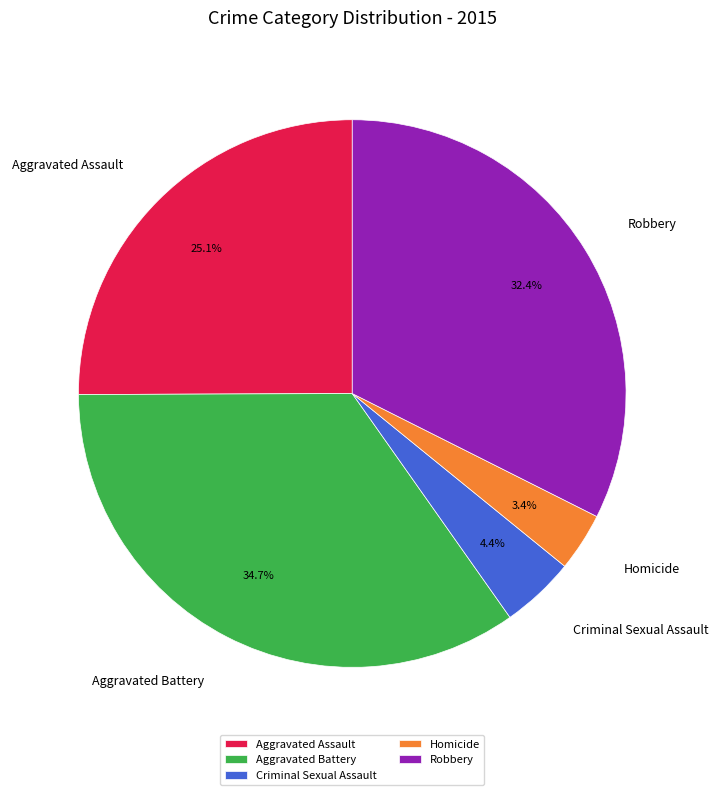

To the nearest percent, what is the difference between the Robbery and Criminal Sexual Assault slice percentages?

28%